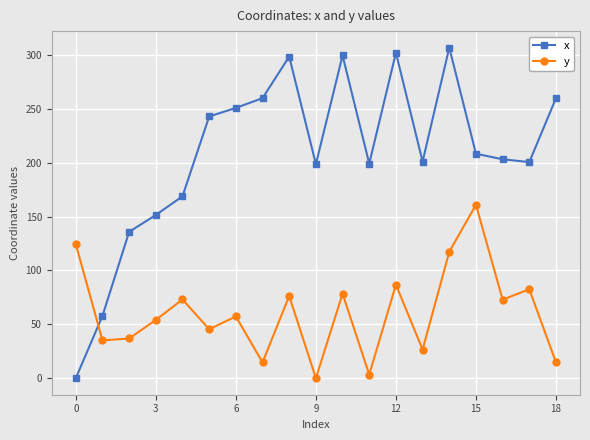

How many data points in x are less than 203?

9